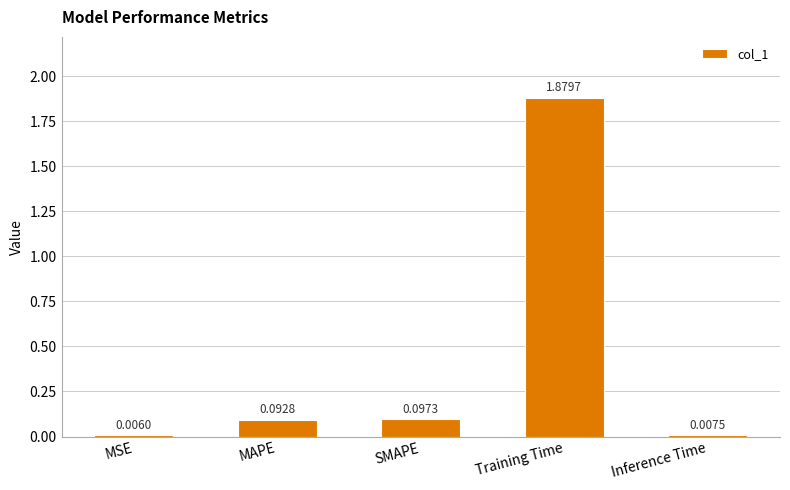

Which category has the highest value across all series?

Training Time